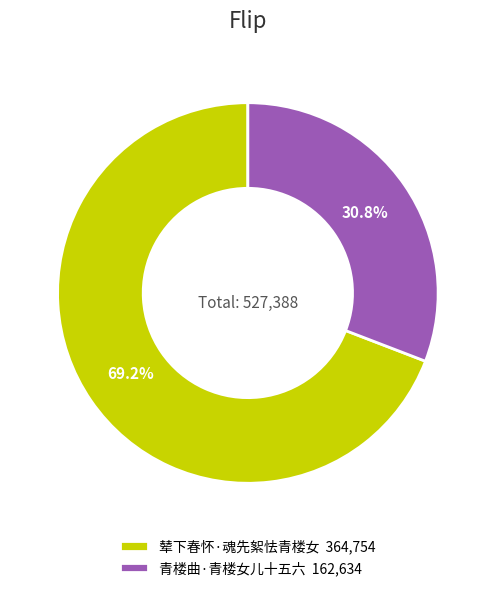

To the nearest percent, what portion does 青楼曲·青楼女儿十五六 represent?

31%